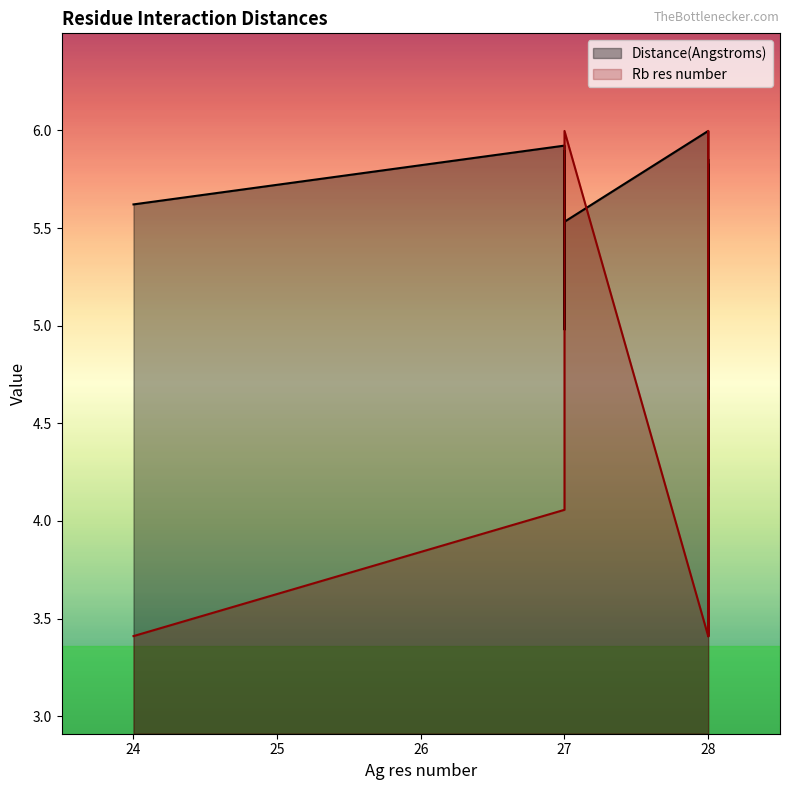

Is the value of Rb res number at 28 greater than the value of Distance(Angstroms) at 27?

No